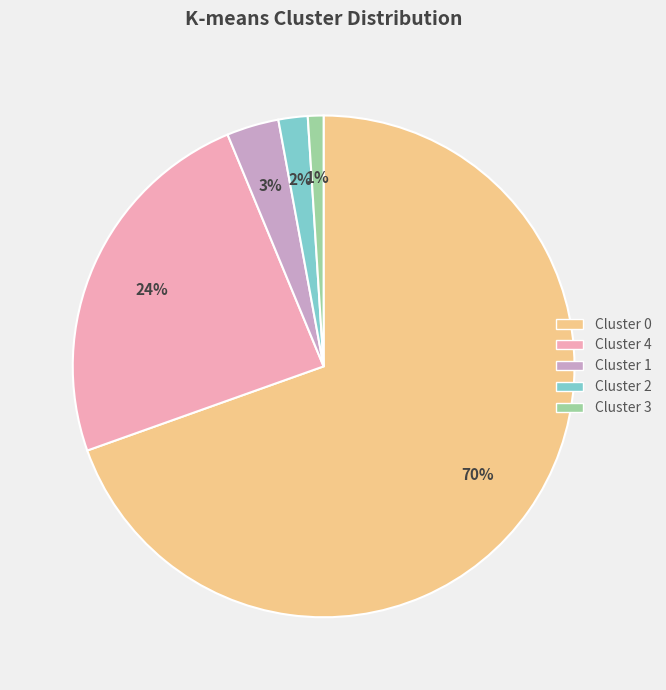

The Cluster 0 slice represents 61% of the pie. True or false?

False